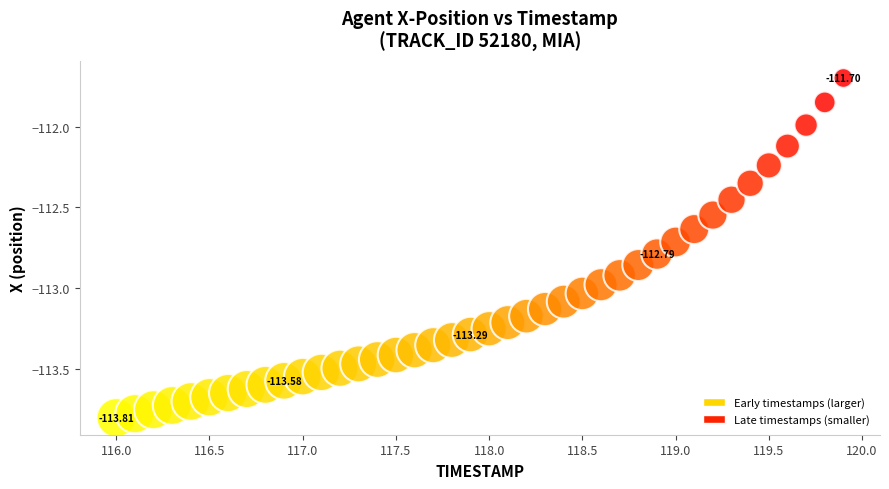

What is the range of X values (max minus min)?

3.9